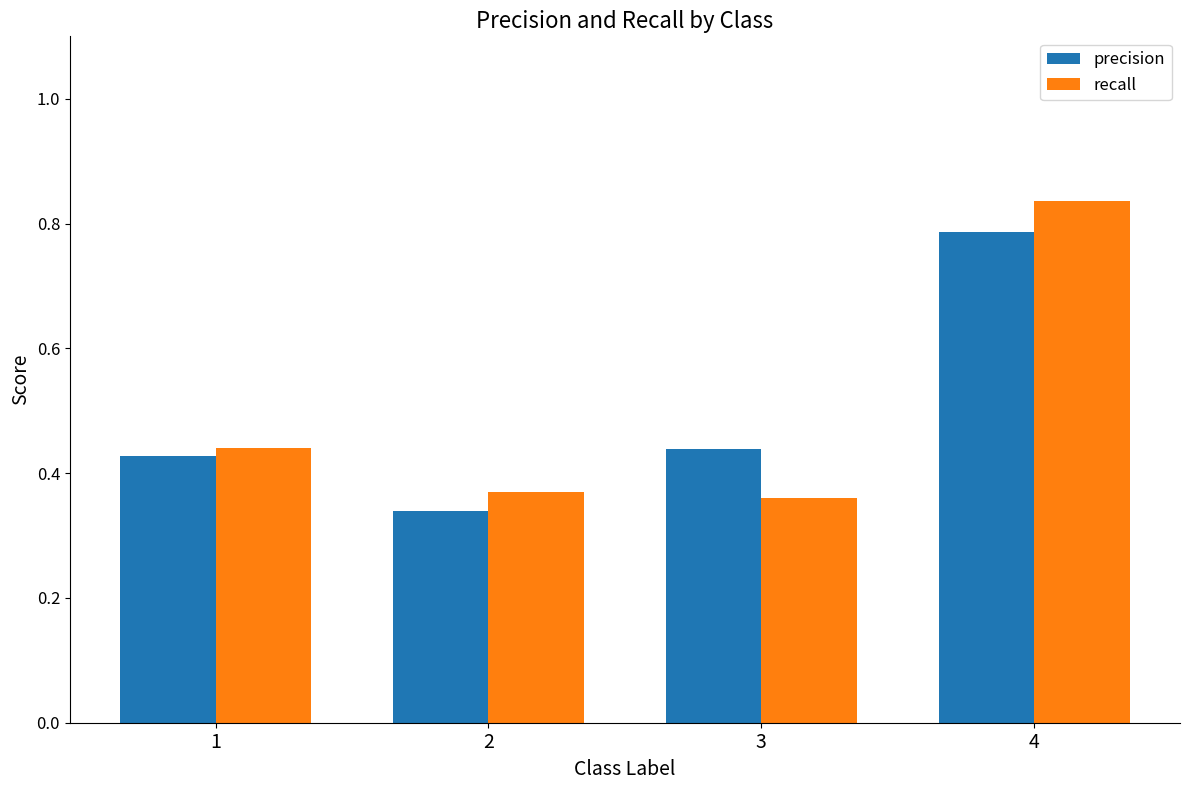

How many precision values are between 0 and 1?

4